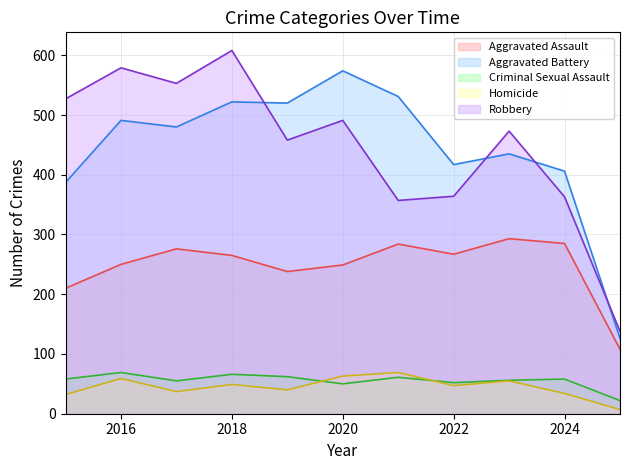

True or false: Robbery and Homicide cross at least once.

False